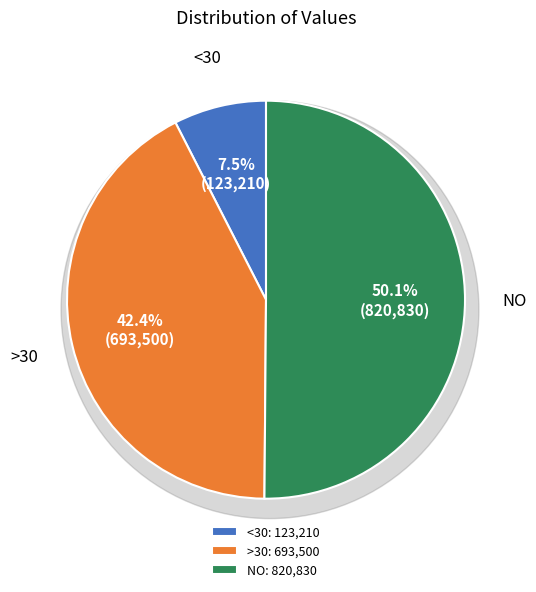

Does any single category account for the majority?

No